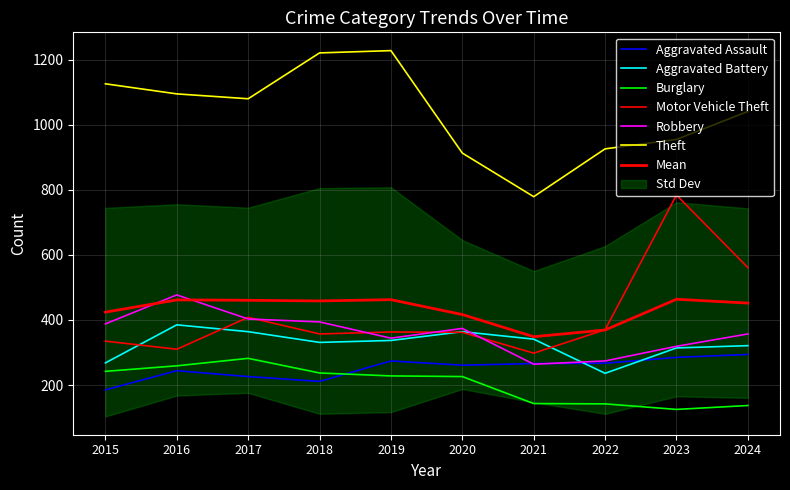

How many times do Robbery and Aggravated Battery cross each other?

2